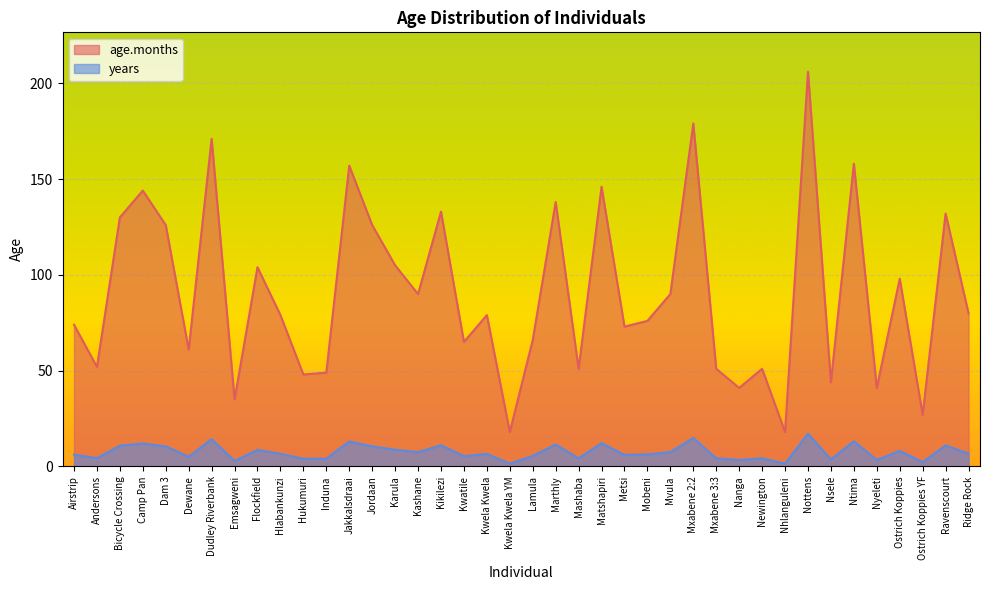

What is the lowest value of the years series?

1.5